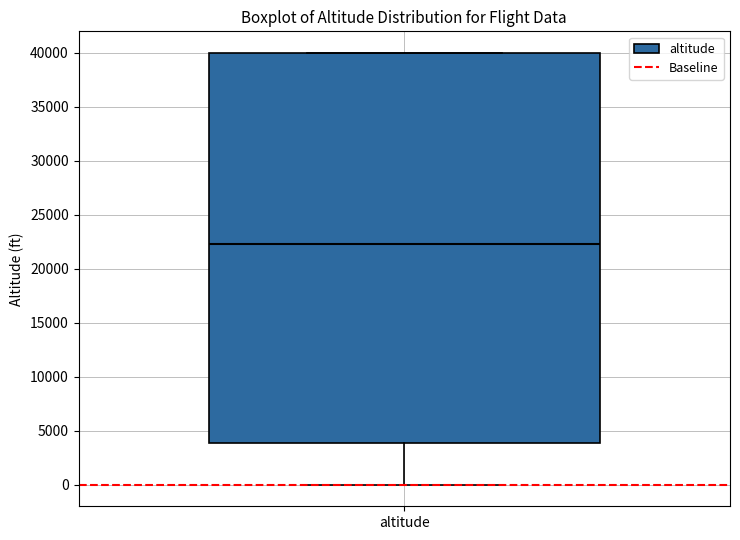

Read this box plot against the y-axis: the position of the median line, the range covered by the box, and the ends of both whiskers. The values are not printed on the chart, so give them approximately, as read against the axis.

median 22500, box 4000 to 40000, whiskers 0 to 40000